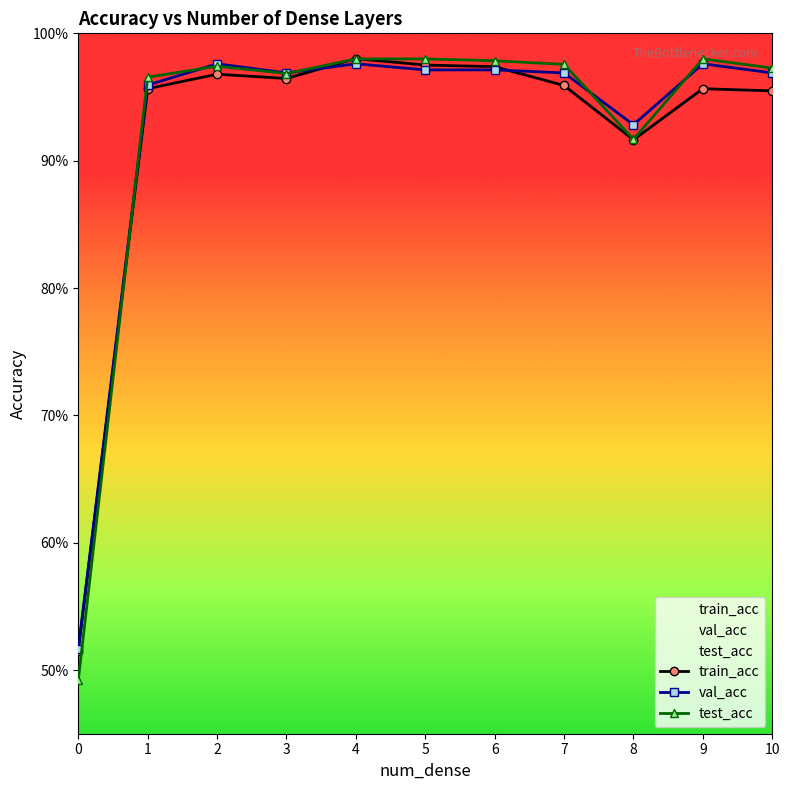

True or false: test_acc and val_acc intersect in this chart.

True